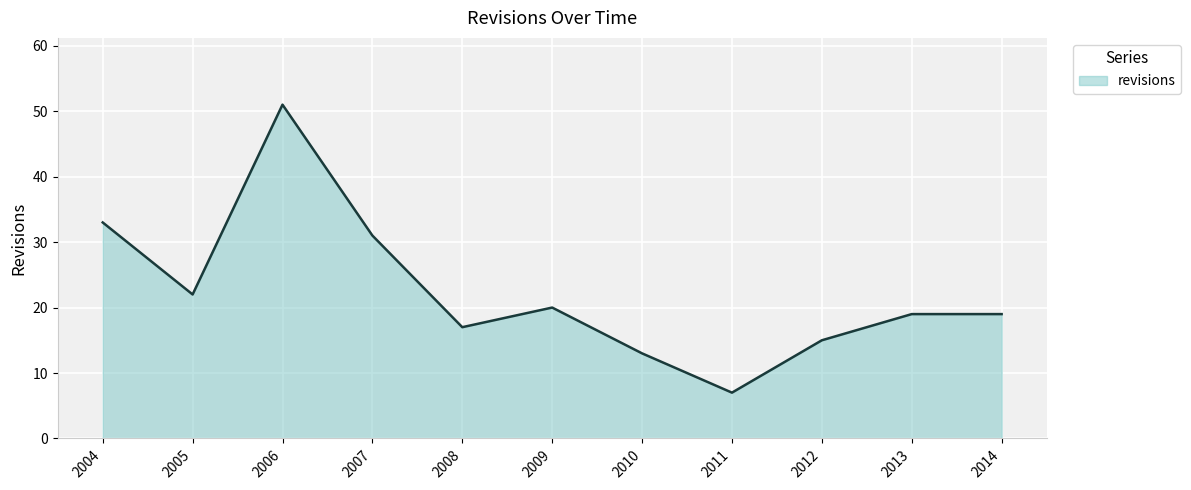

What is the smallest value displayed?

7